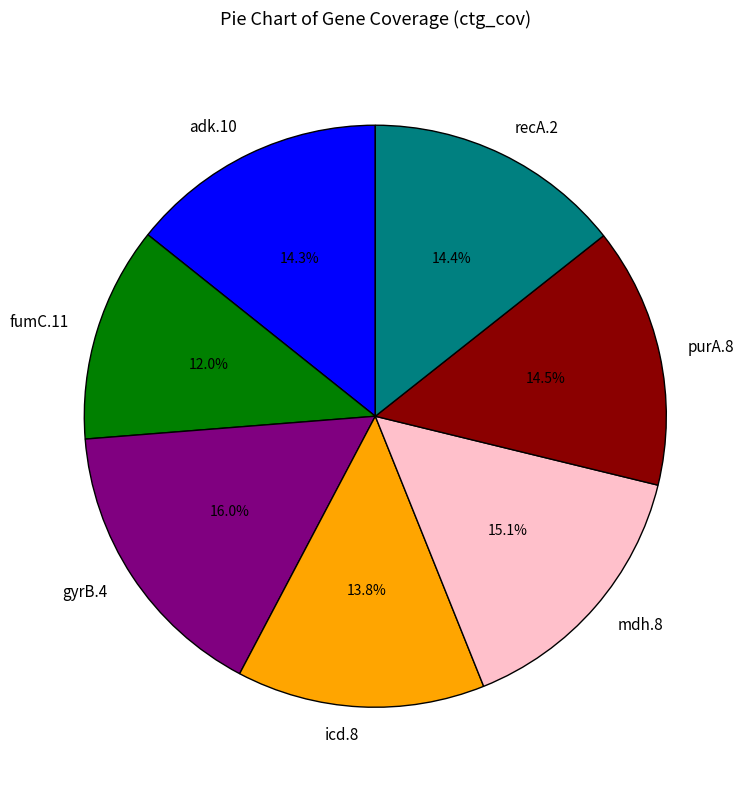

To the nearest percent, what is the difference between the largest and smallest slice percentages?

4%